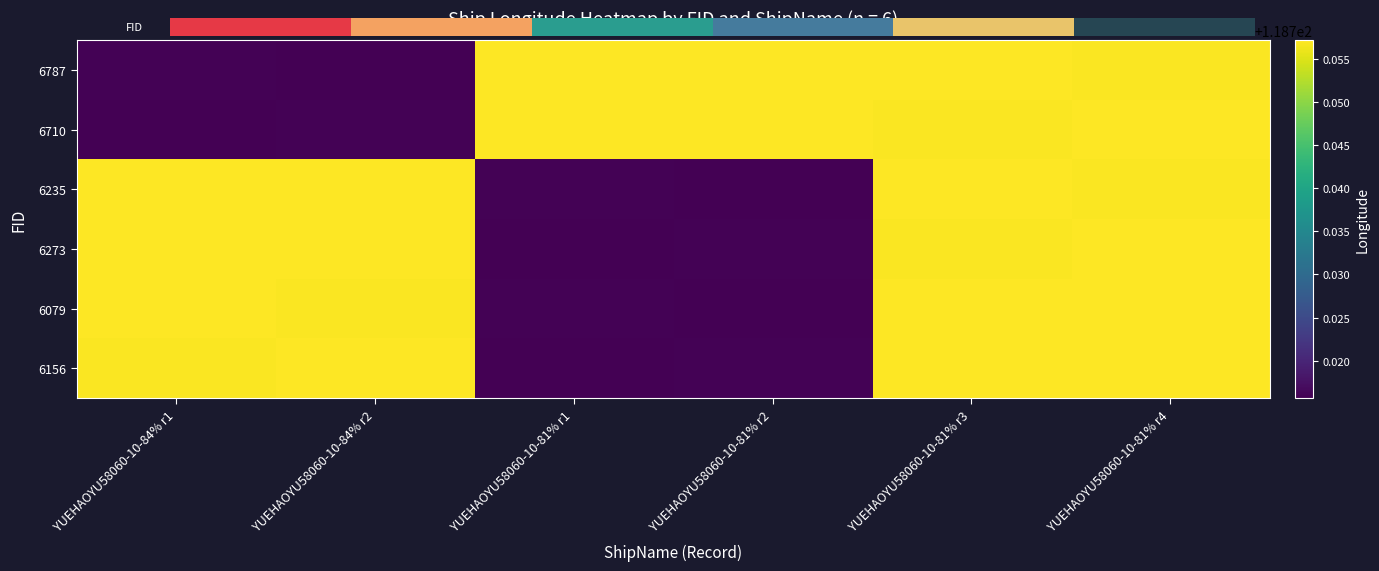

At how many categories does at least one series exceed 118?

6